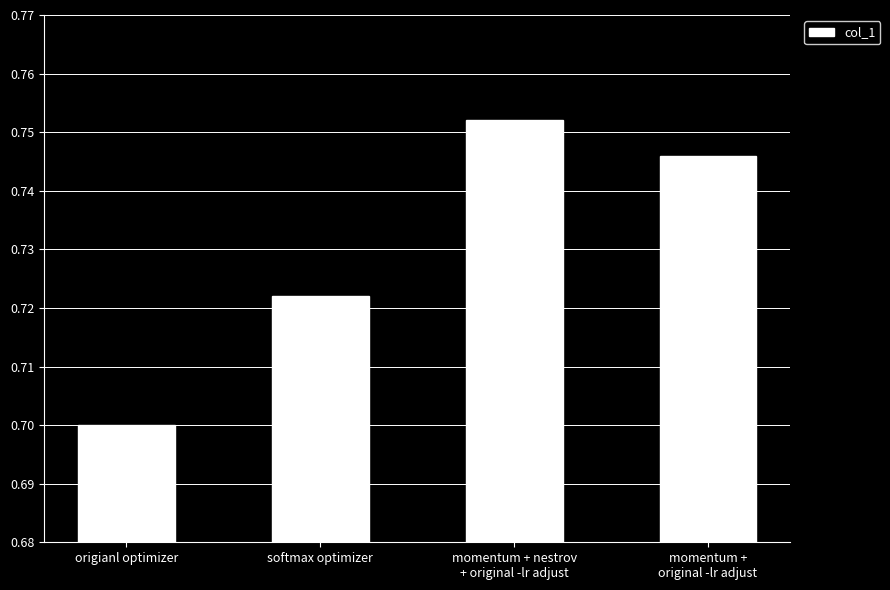

What is the label of the 3rd bar from the right?

softmax optimizer